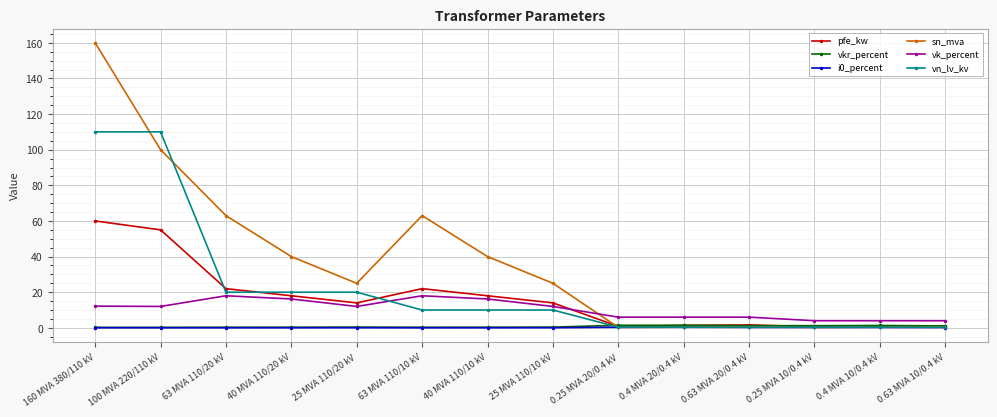

What is the label of the 9th point from the left?

0.25 MVA 20/0.4 kV